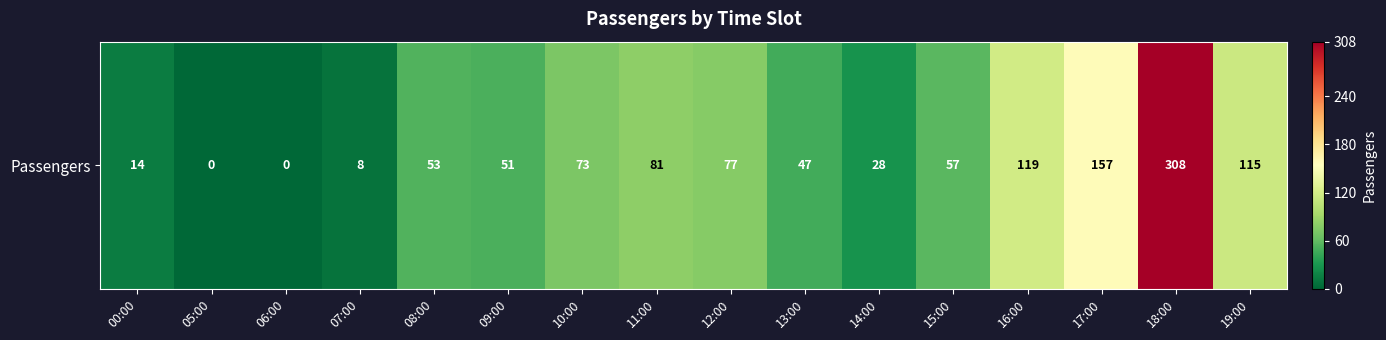

Reading left to right, extract all data points from this chart.

14	0	0	8	53	51	73	81	77	47	28	57	119	157	308	115